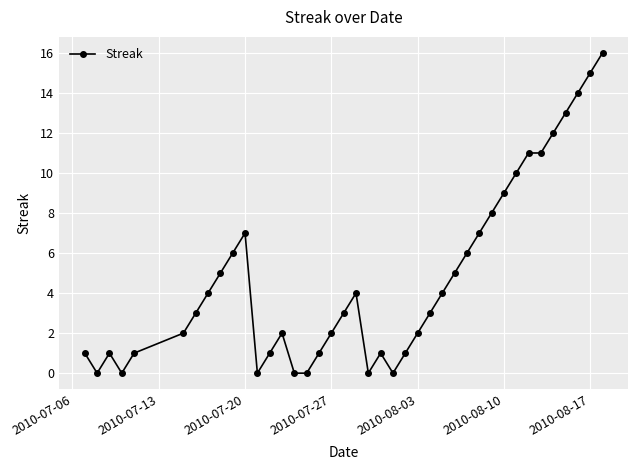

What is the greatest value displayed?

16